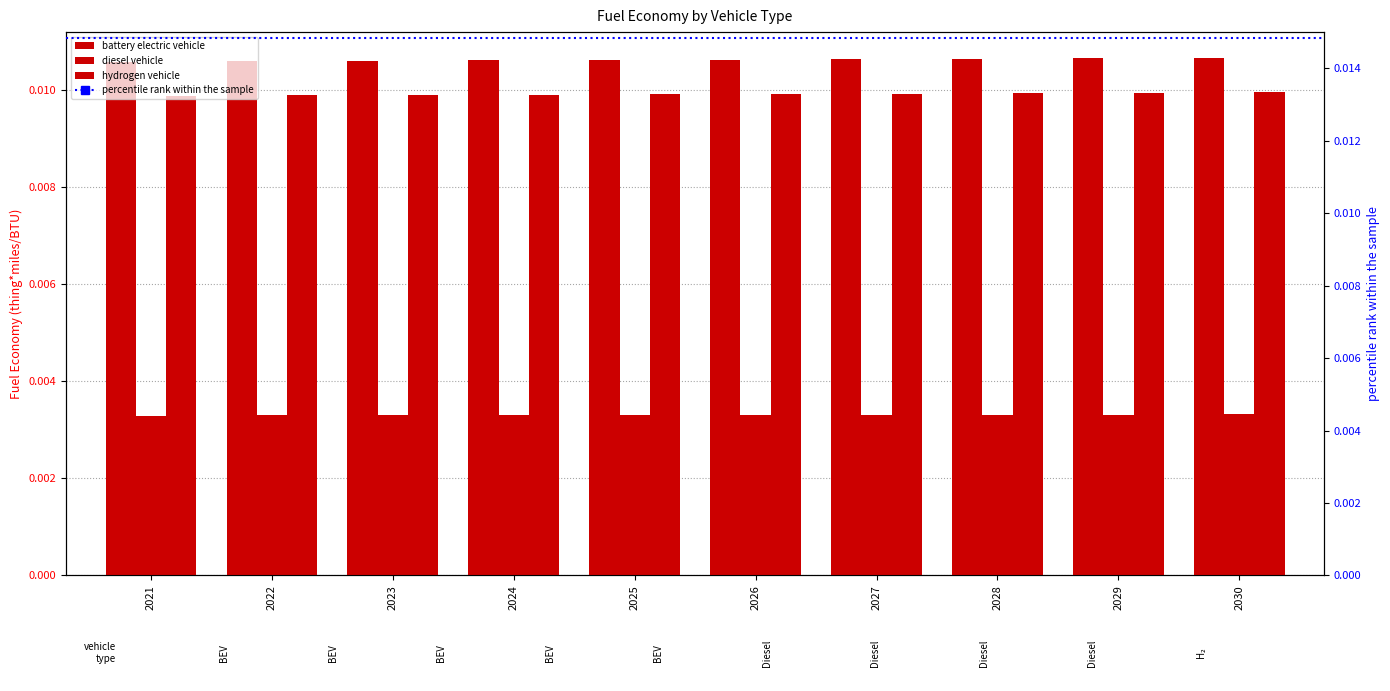

Which series has the widest spread of values?

battery electric vehicle